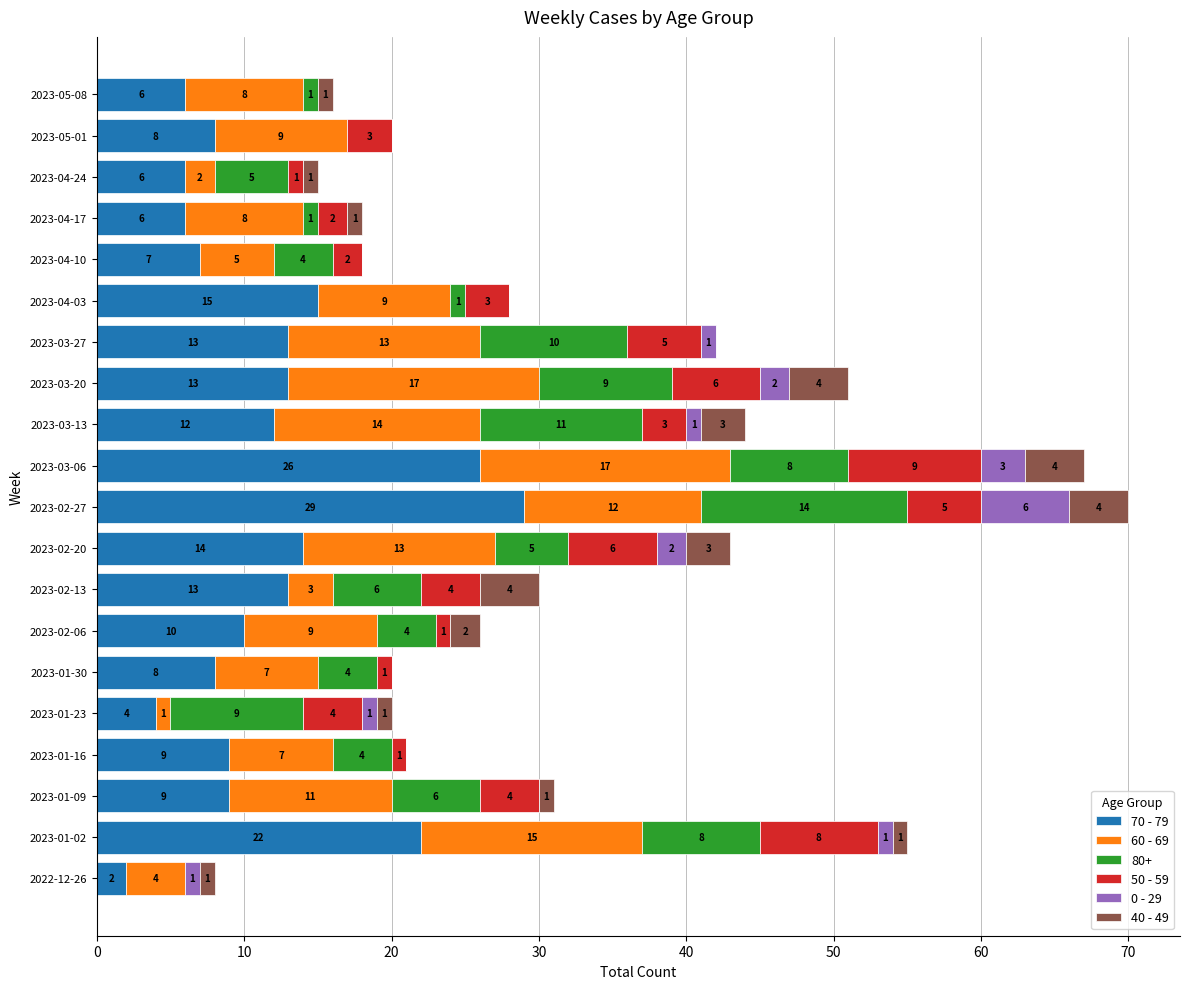

What is the total value across all series at 2023-03-06?

67